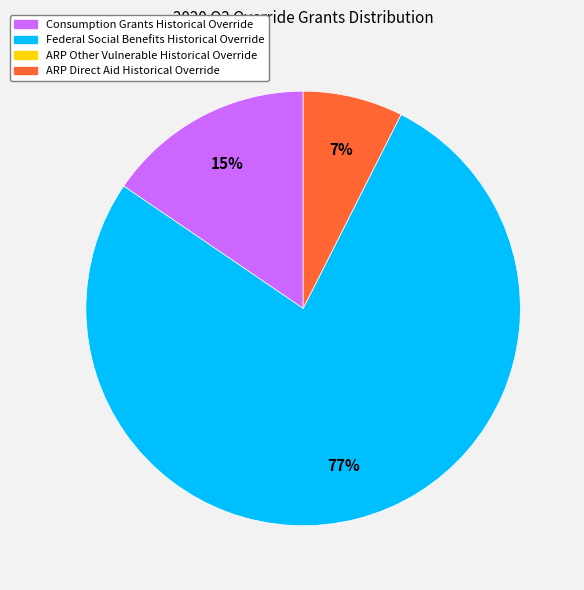

Is there a majority slice in this chart?

Yes